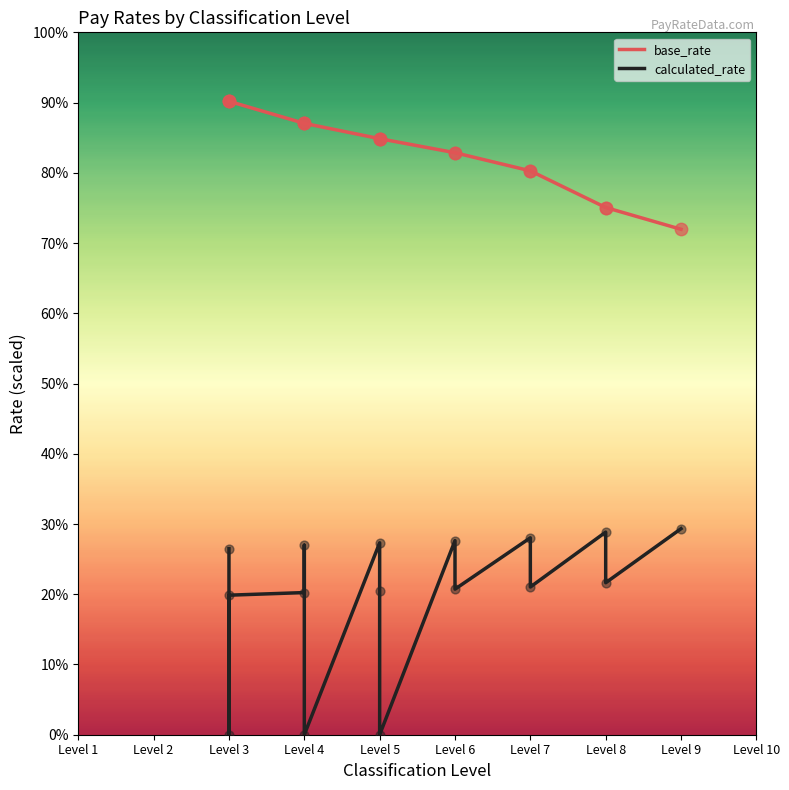

Which series reaches the minimum Y coordinate?

calculated_rate